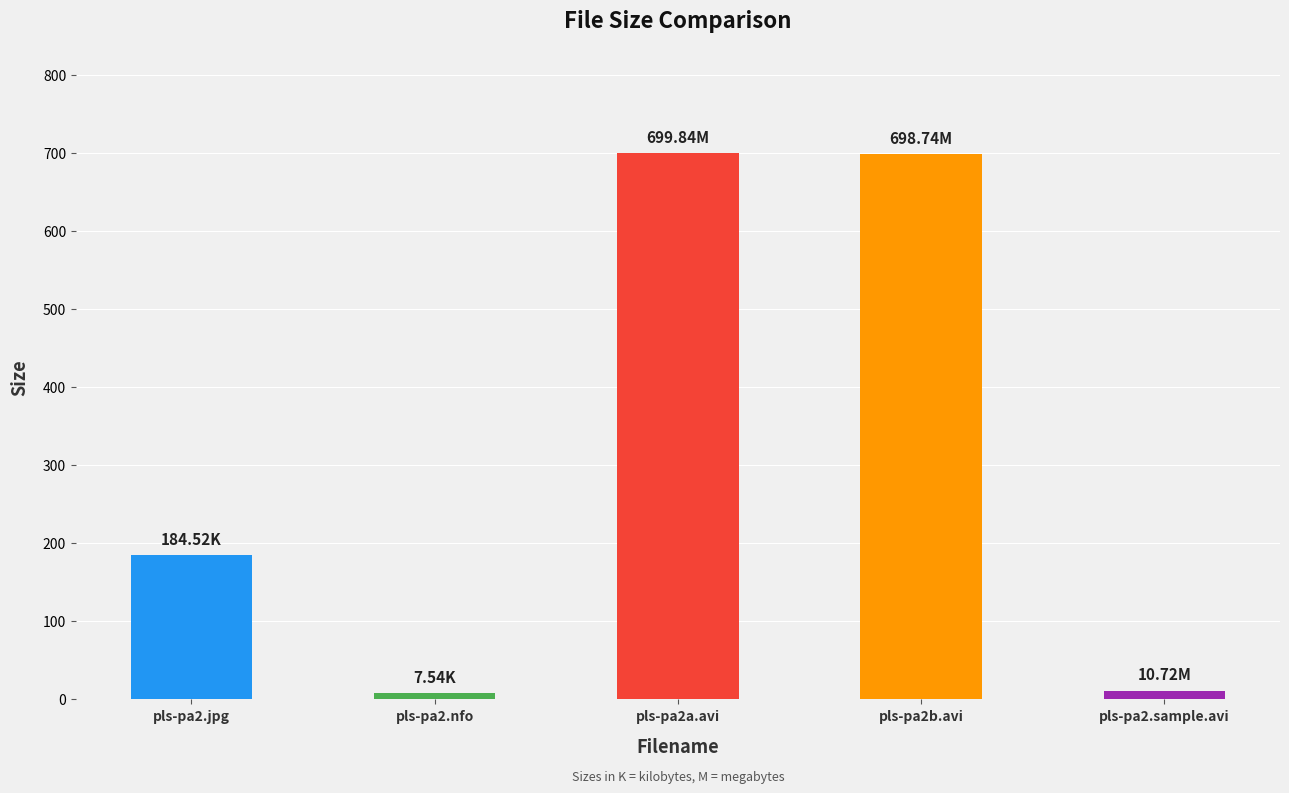

What is the smallest value displayed?

7.5